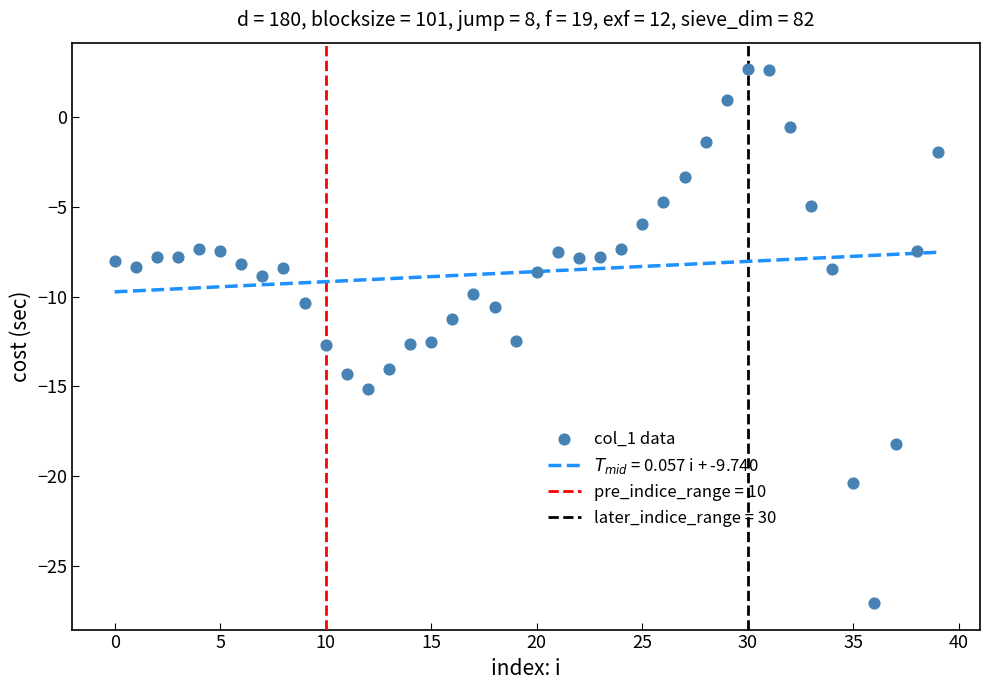

What is the range of Y values (max minus min)?

29.7